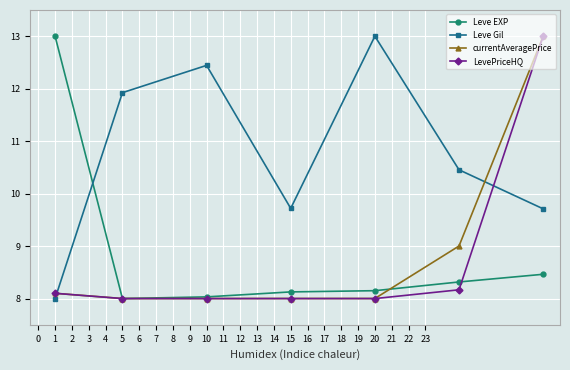

How many interior local valleys does the Leve Gil series have?

1